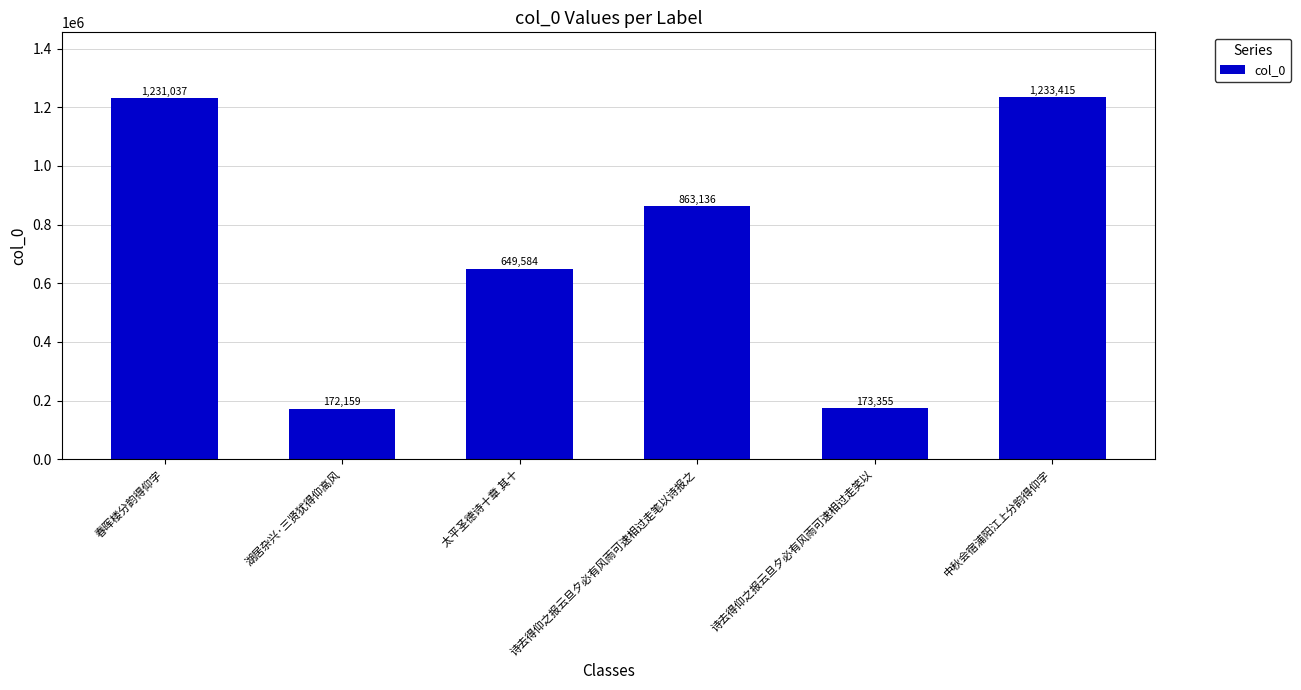

True or false: the data shows 863136 at 诗去得仰之报云旦夕必有风雨可速相过走笔以诗报之.

True